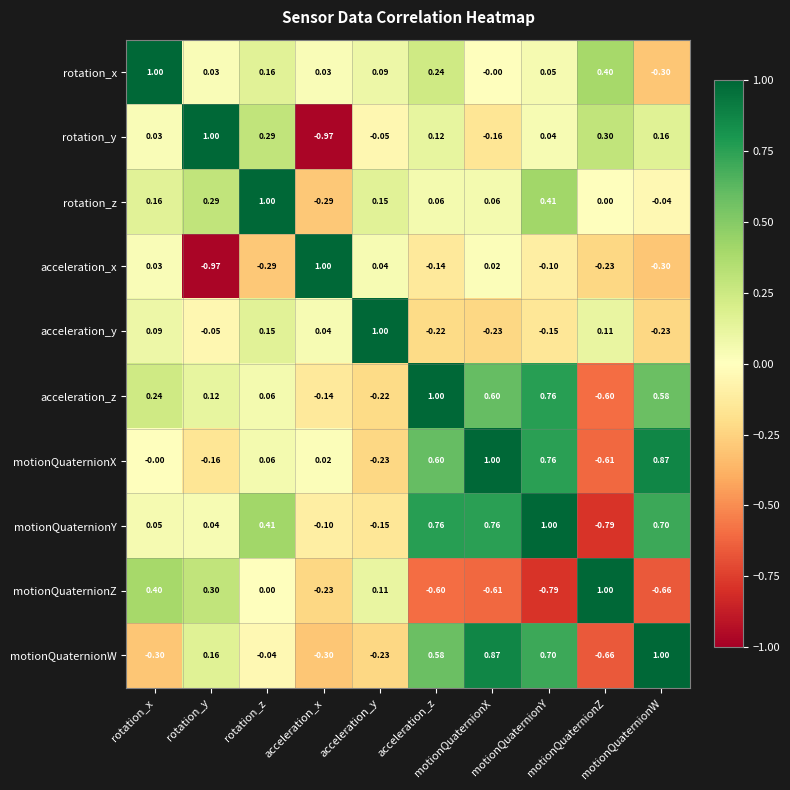

At how many categories does at least one series exceed 0?

10